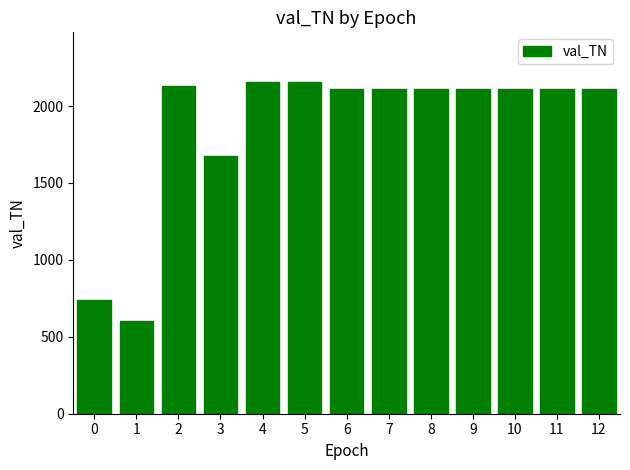

What is the maximum value shown in the chart?

2156